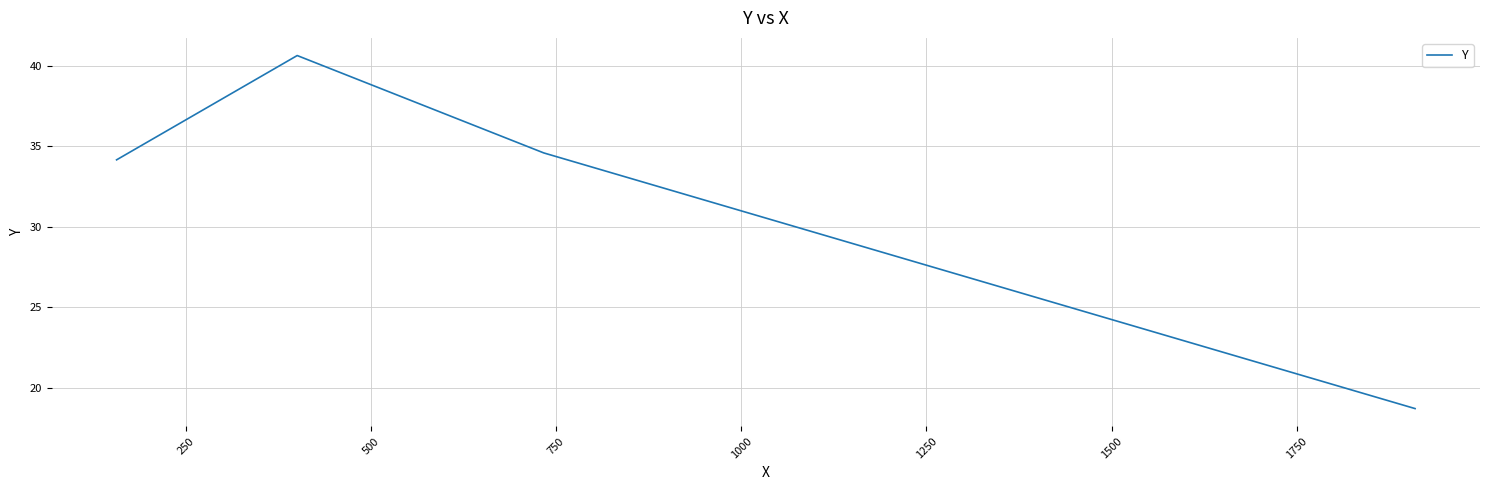

What is the greatest value displayed?

40.6